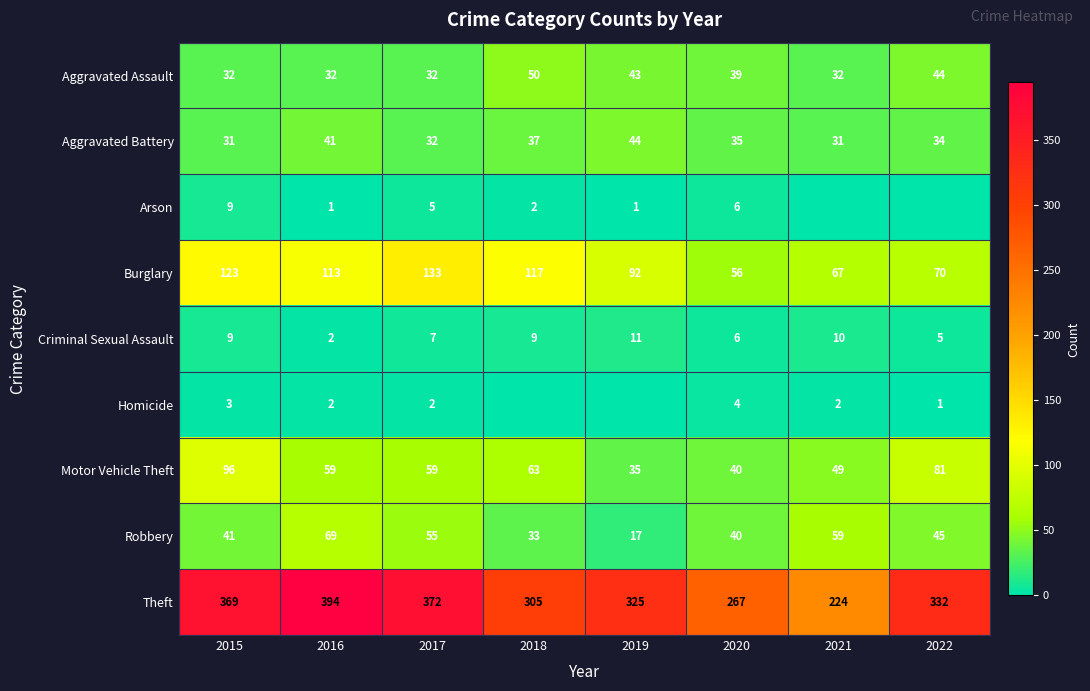

At which category is the sum across all series the highest?

2015